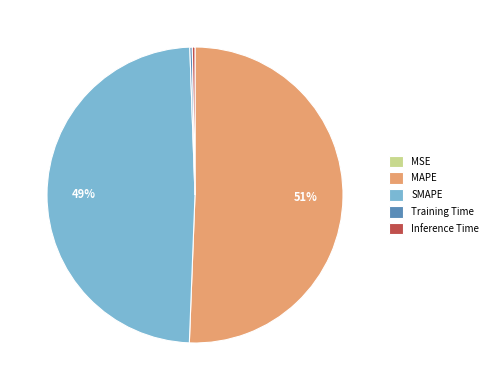

What is the largest slice in the pie chart?

MAPE